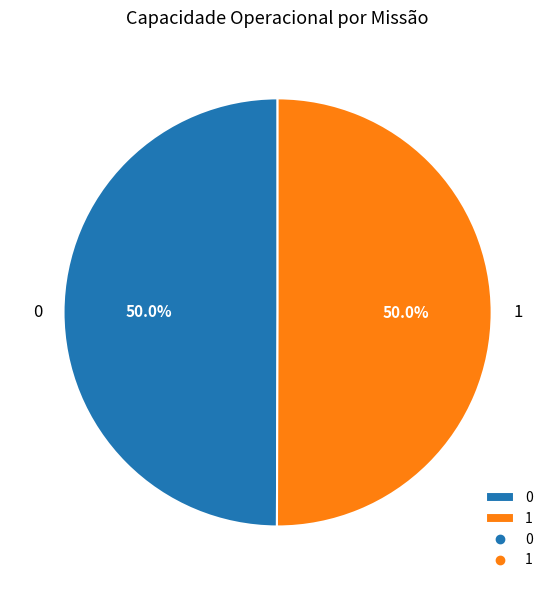

How many slices are in this pie chart?

2